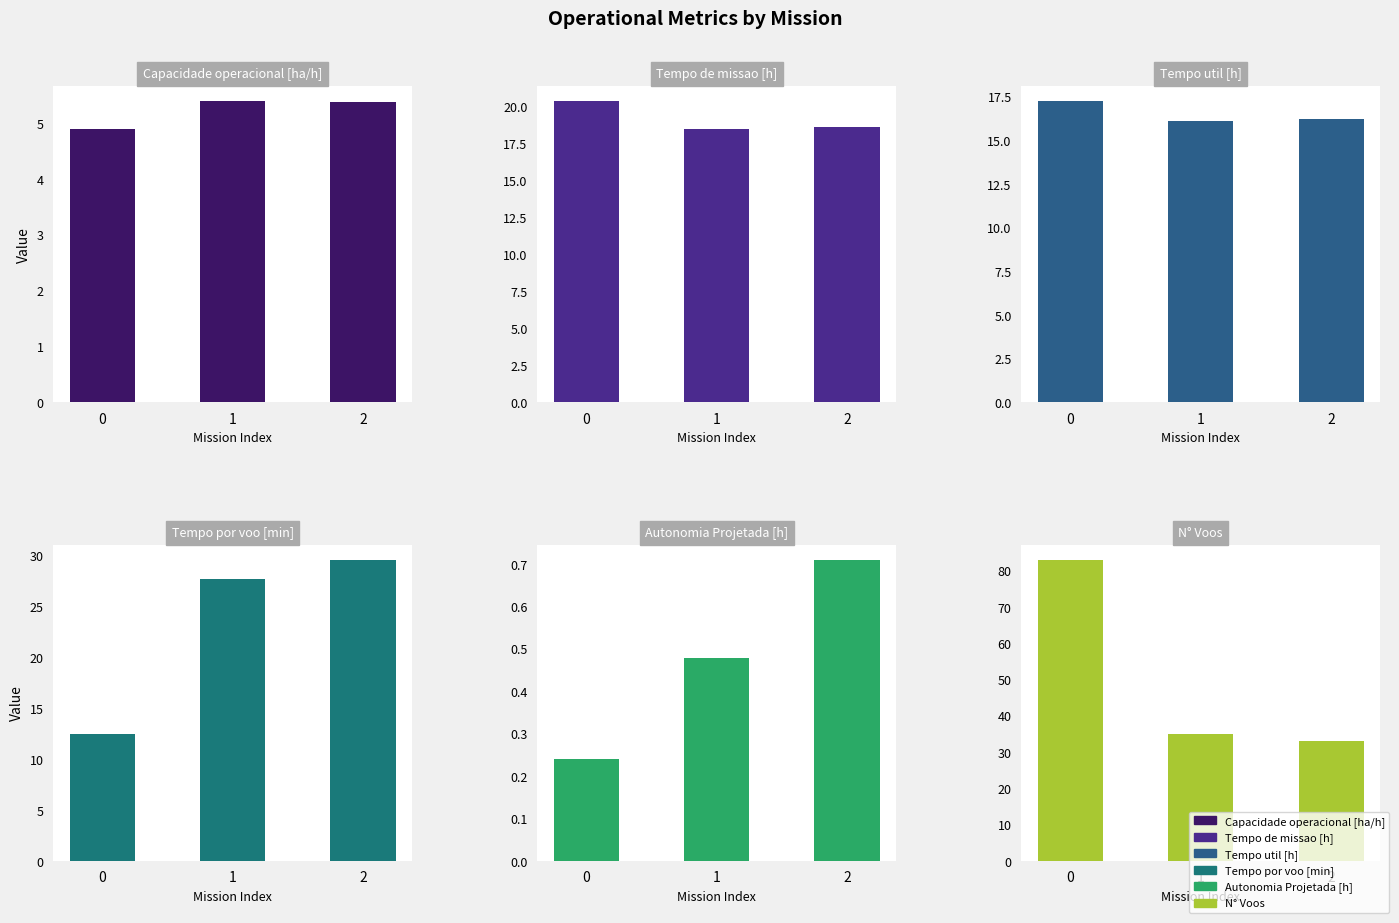

True or false: N° Voos has a value of 33.0 at 2.

True